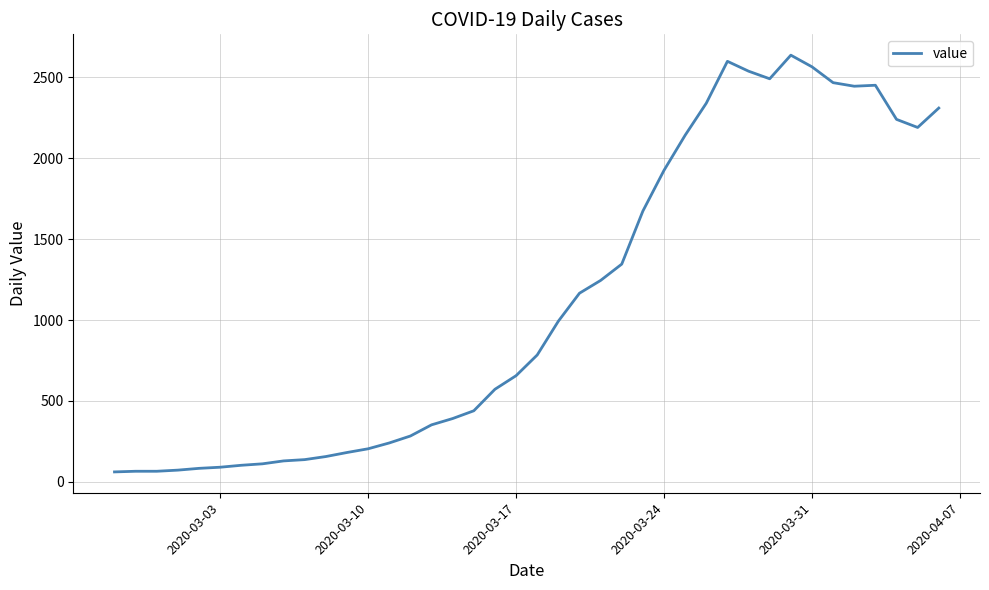

What is the difference between the maximum and minimum values?

2577